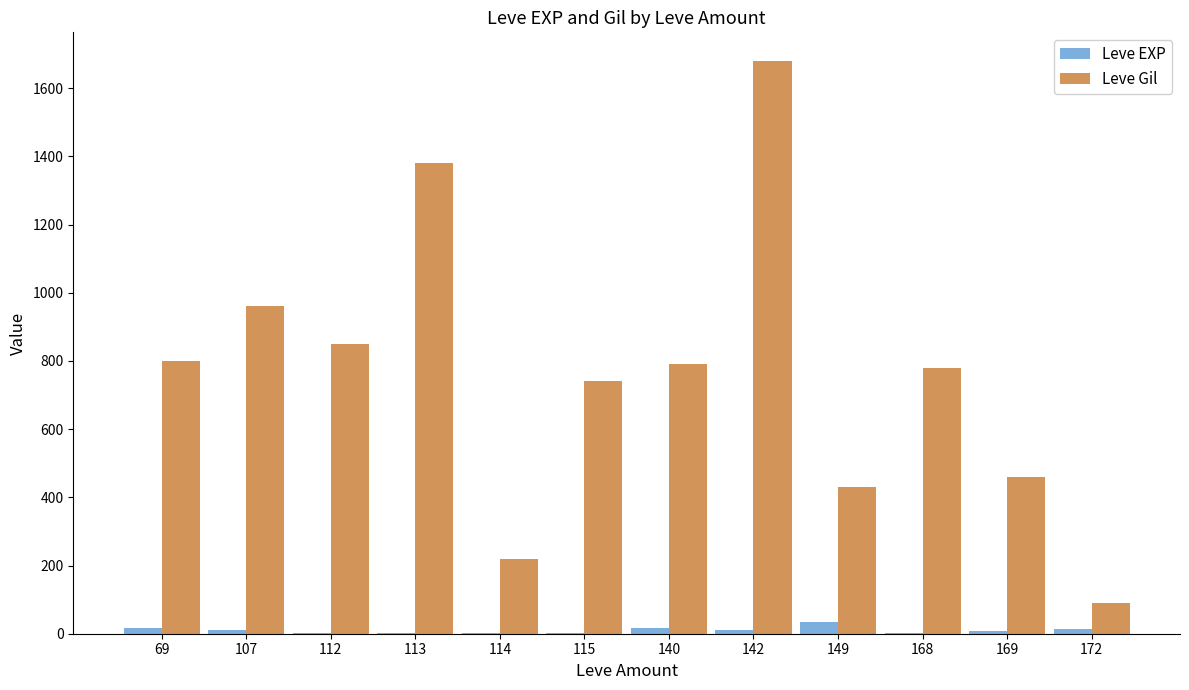

Are the bars grouped side by side (vs. stacked)?

Yes